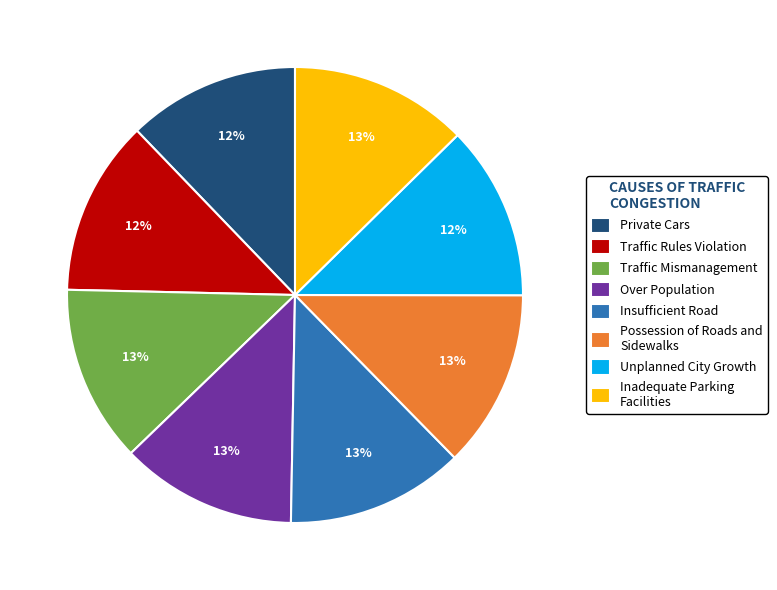

Do Traffic Mismanagement and Traffic Rules Violation together represent more than half of the pie?

No